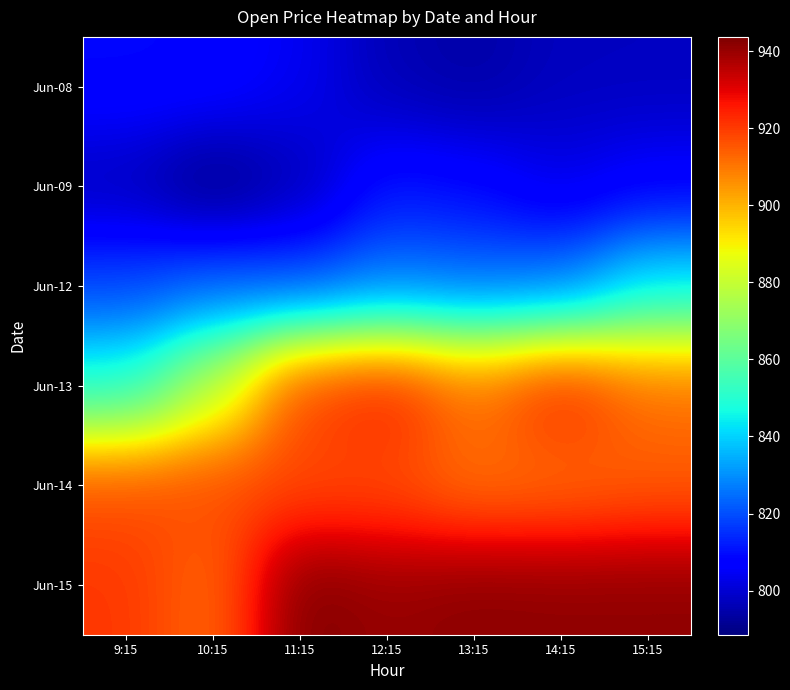

At which category does the chart reach its peak across all series?

11:15